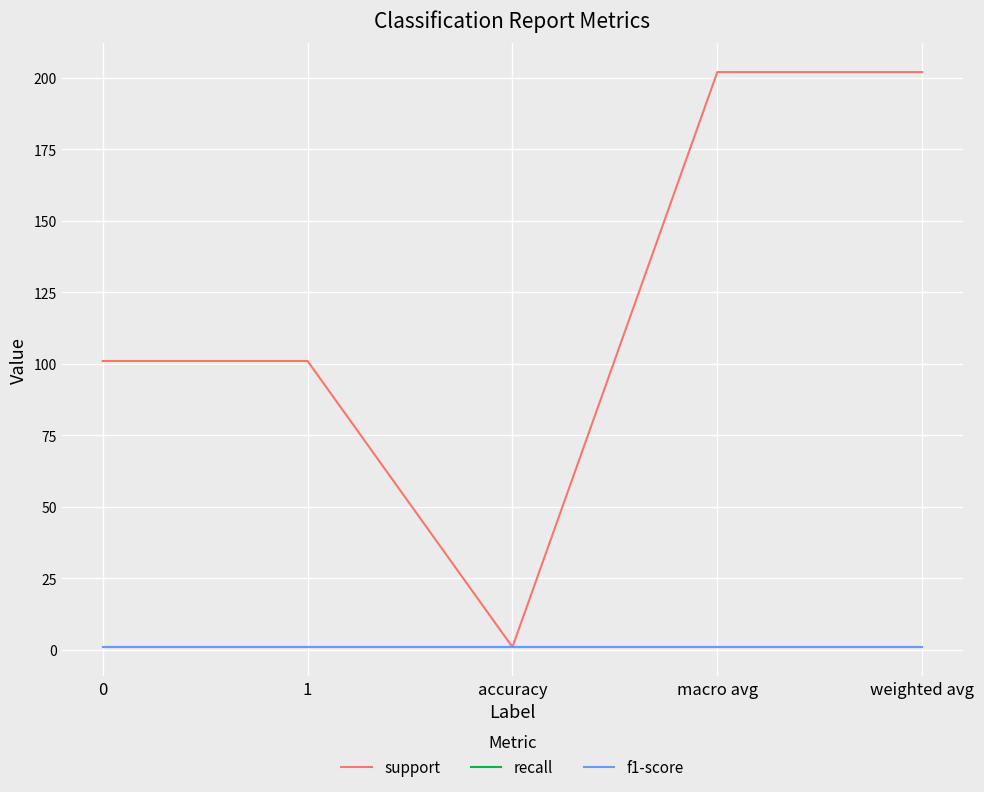

The value of support at accuracy is 0.5. True or false?

False